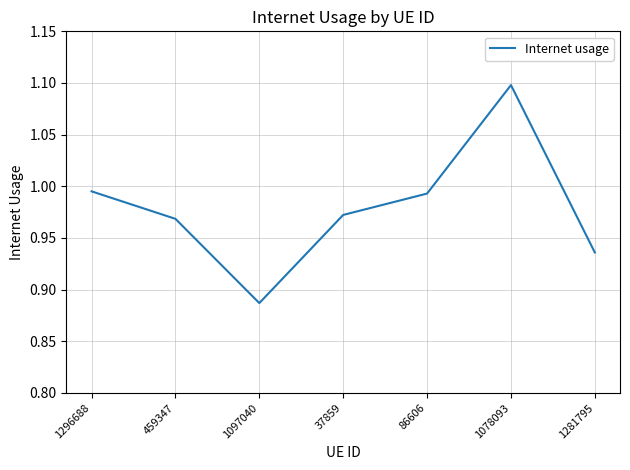

True or false: the data shows 1.3 at 37859.

False